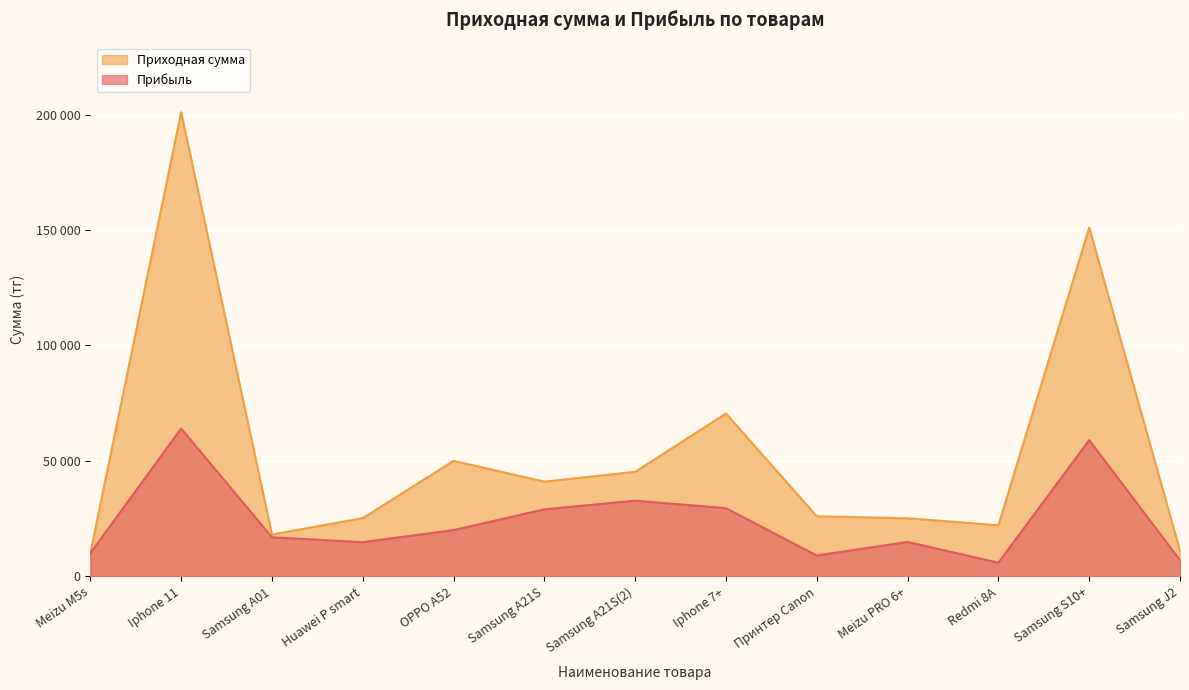

Is the value of Прибыль at Samsung A01 greater than the value of Приходная сумма at Iphone 7+?

No